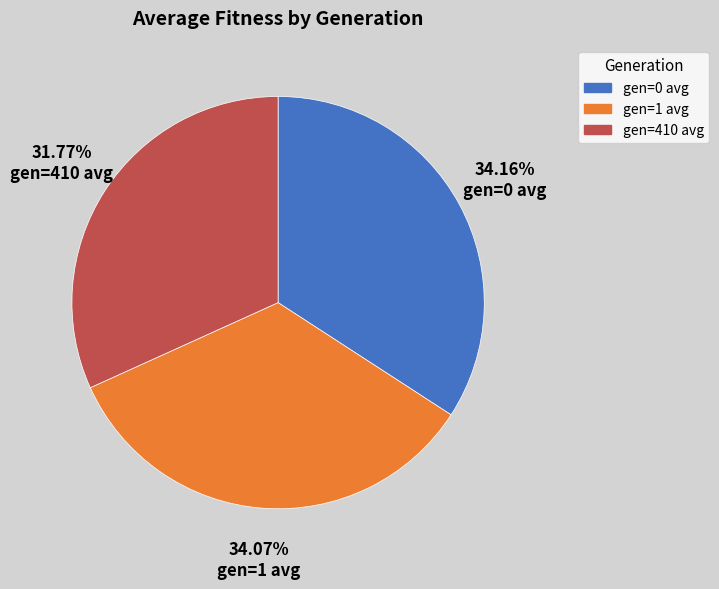

Is the sum of gen=0 avg and gen=410 avg greater than half?

Yes